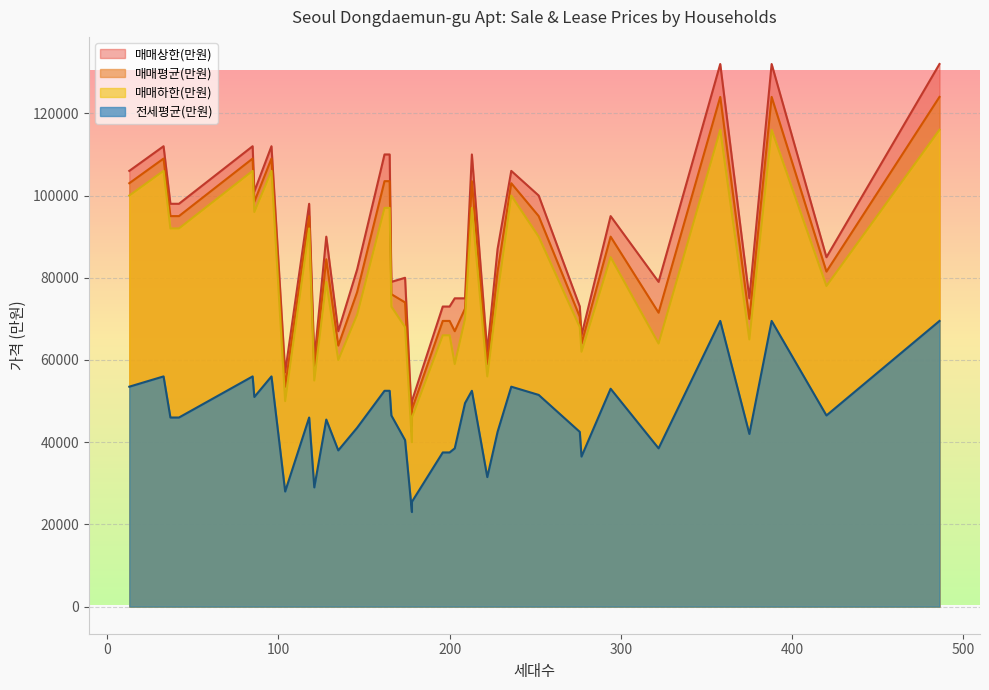

Between 24 and 13, which is larger?

13